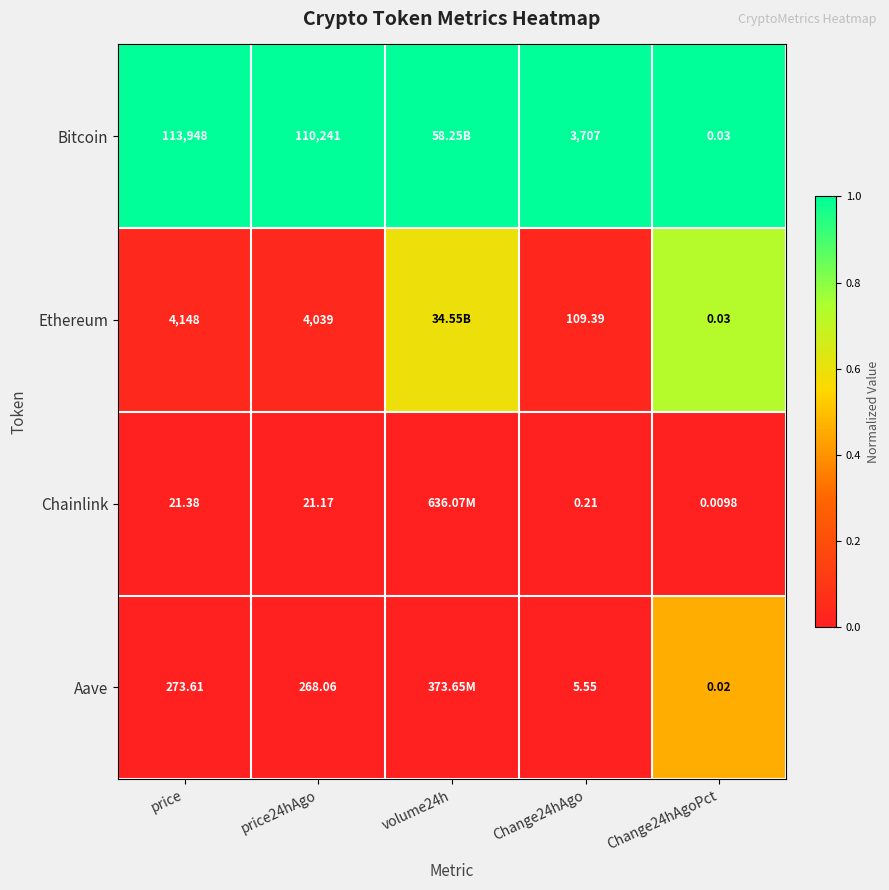

Is the value of Bitcoin at Change24hAgoPct greater than the value of Chainlink at price?

No